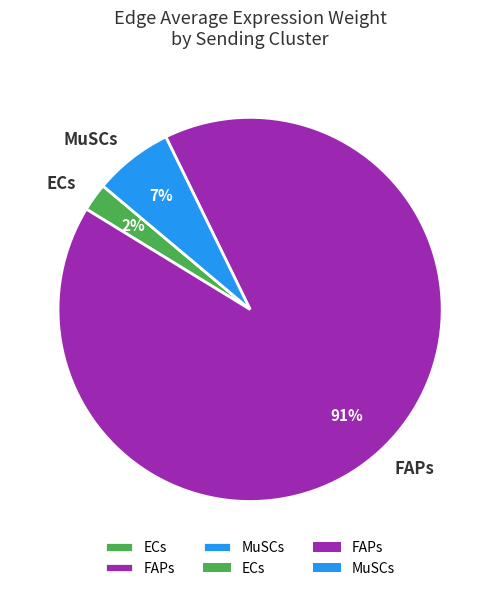

To the nearest percent, what percentage of the pie is MuSCs?

7%